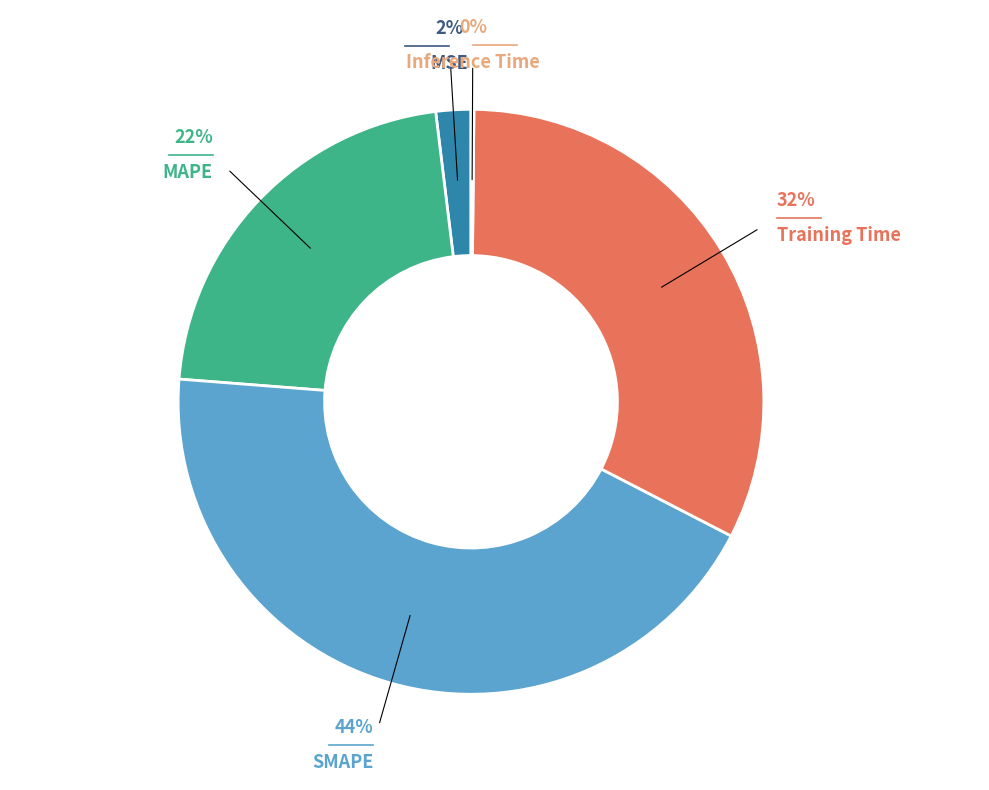

To the nearest percent, what is the difference between the SMAPE and MSE slice percentages?

42%